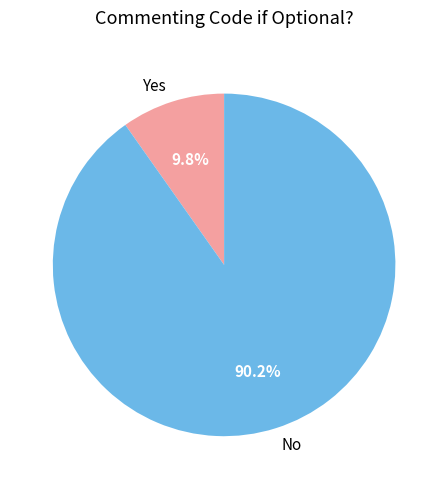

What is the ratio of the value at No to the value at Yes?

9.2